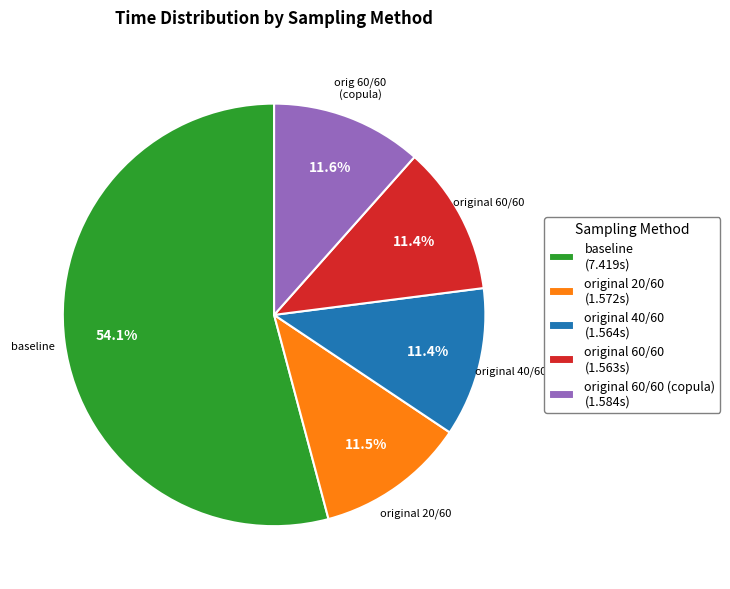

Does any single category account for the majority?

Yes